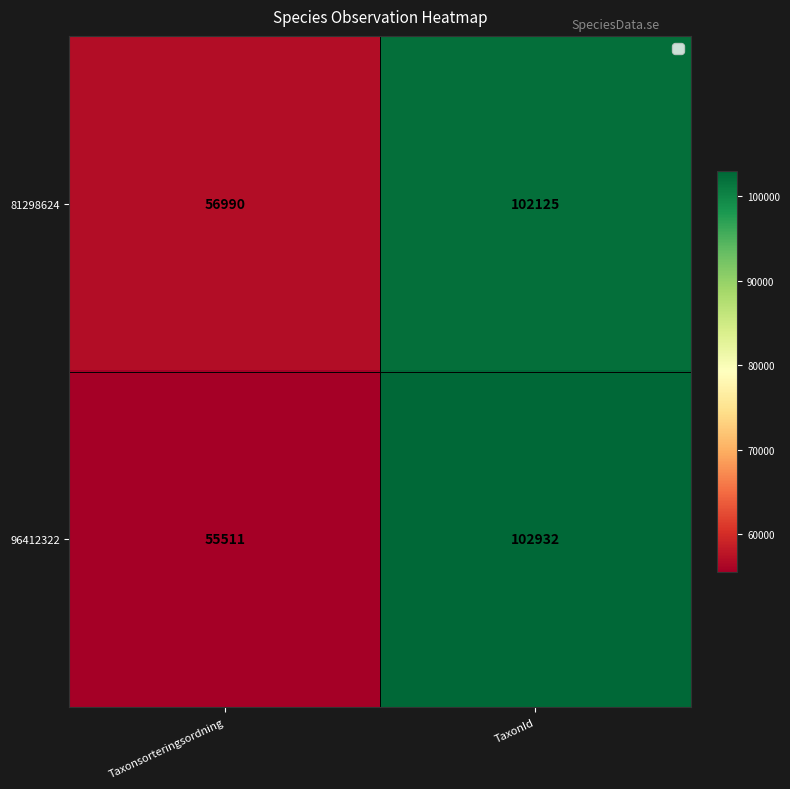

What is the total value across all series at Taxonsorteringsordning?

112501